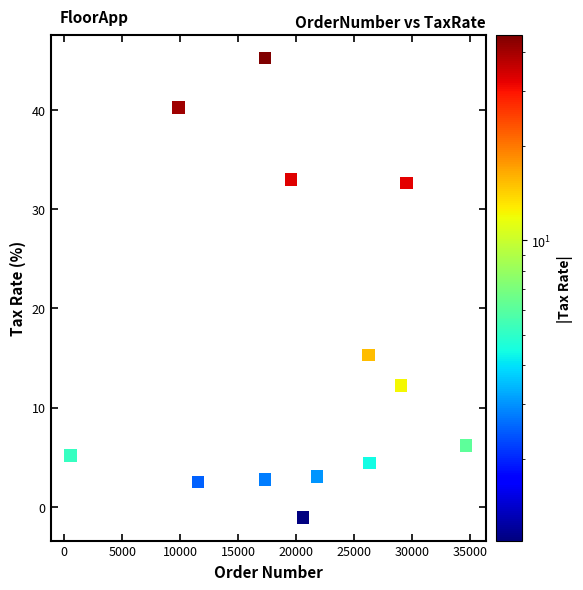

What Y value in the scatter plot is closest to 22?

15.3